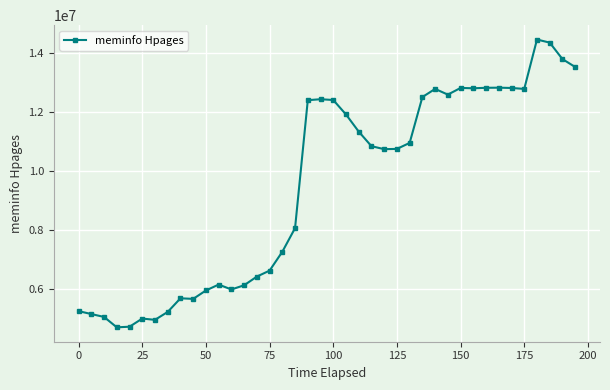

What is the greatest value displayed?

14456940